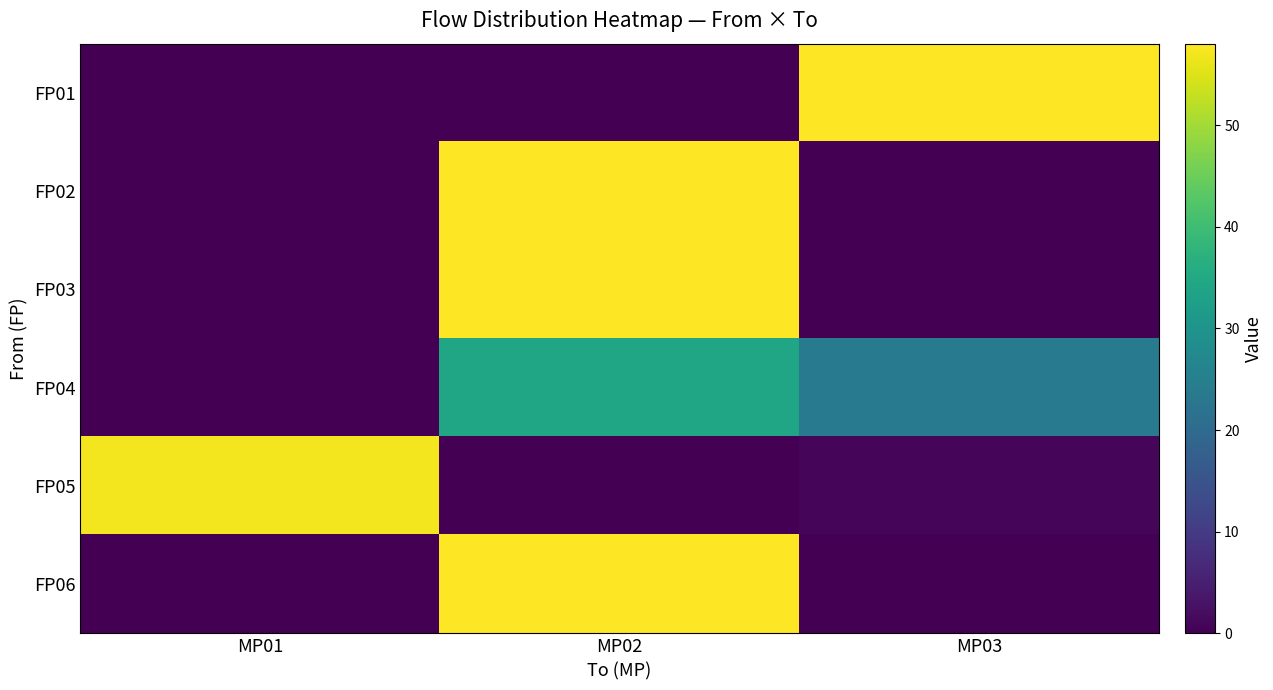

How many categories are shown in the chart?

3